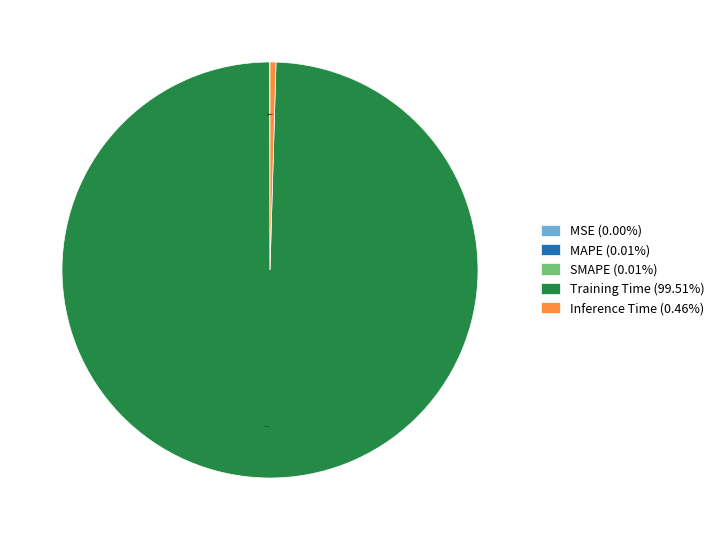

Is Training Time (99.51%) the majority of the pie?

Yes